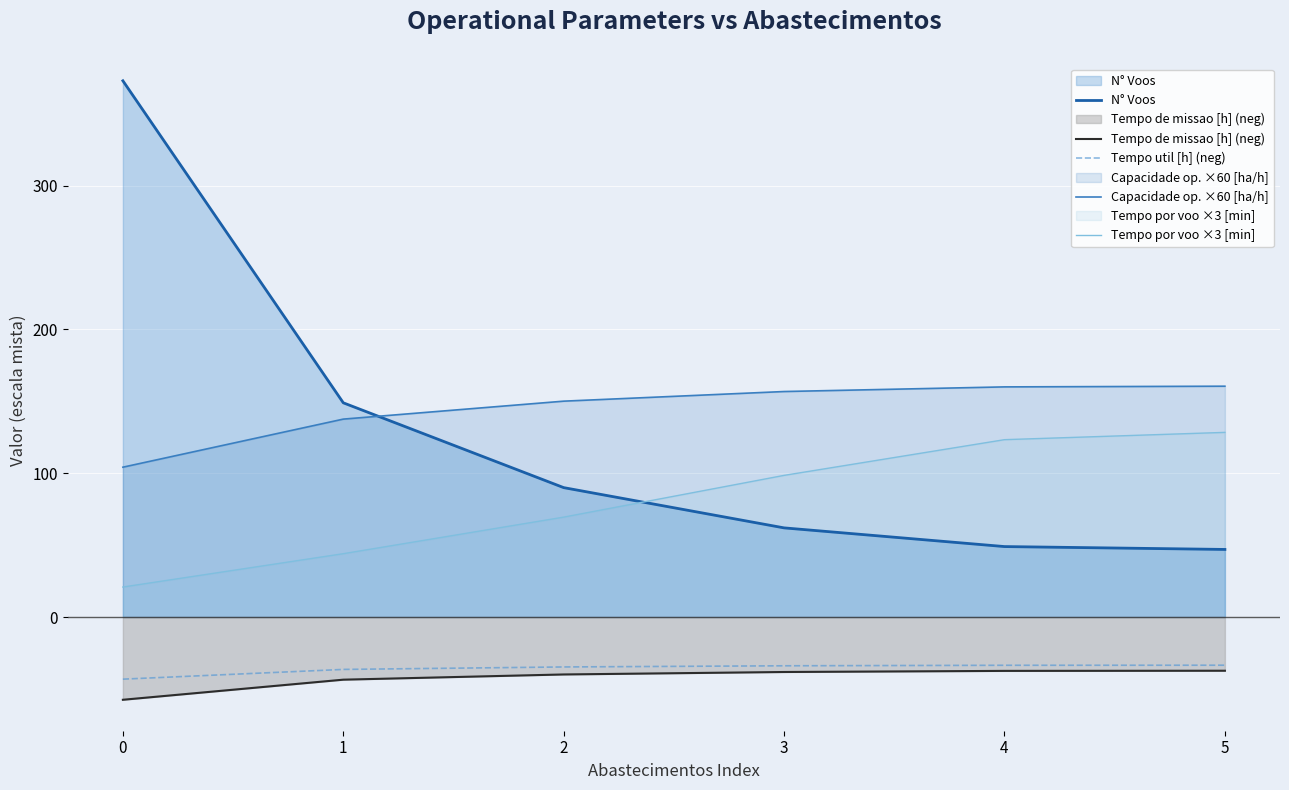

At how many categories does at least one series exceed 190?

1